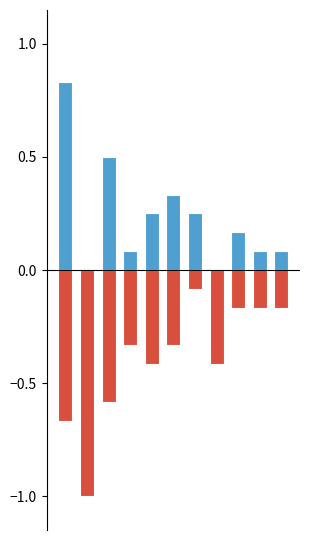

What is the lowest value of the Theft series?

-1.0